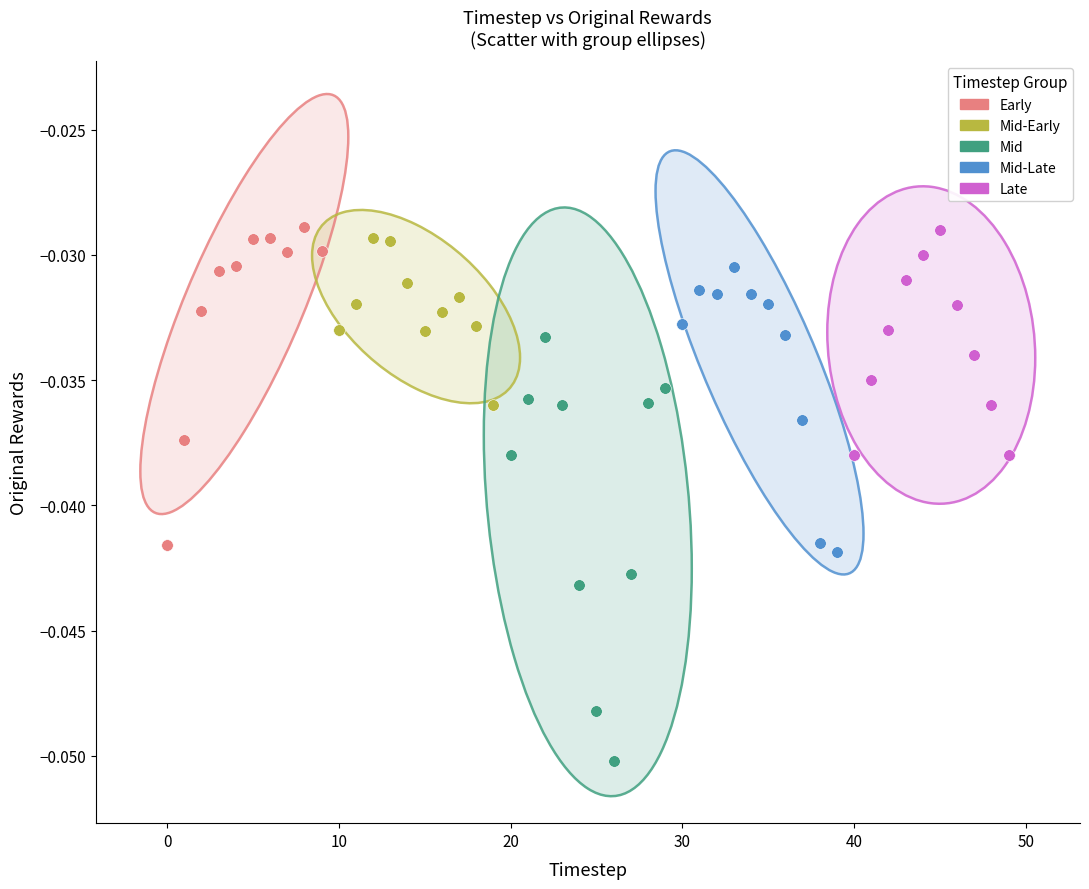

What are all the series names shown in the legend?

Early, Mid-Early, Mid, Mid-Late, Late